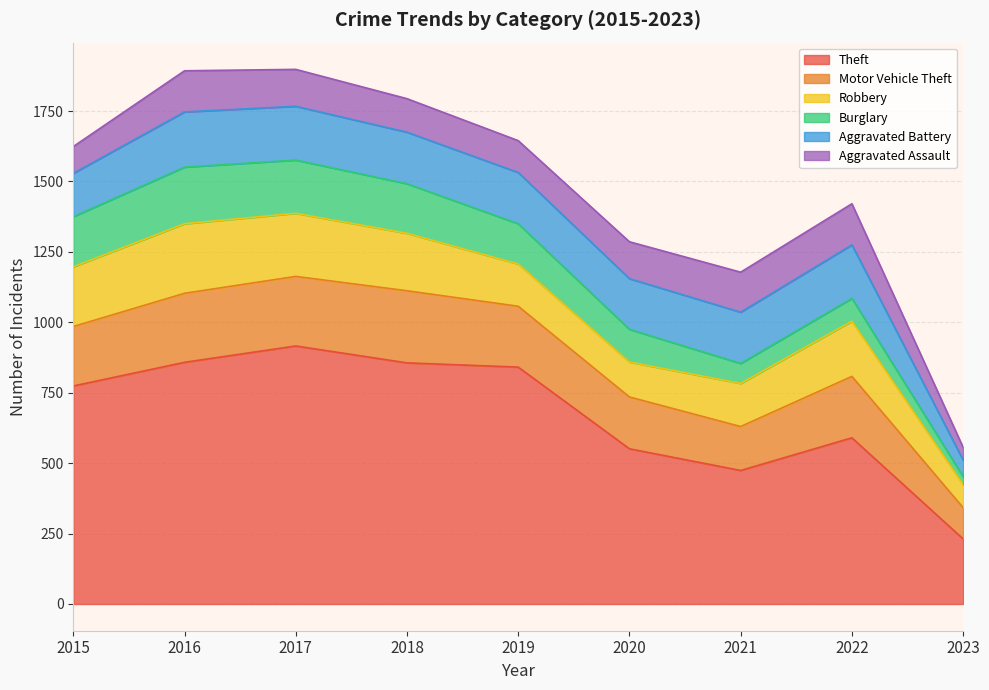

What is the smallest value displayed?

28